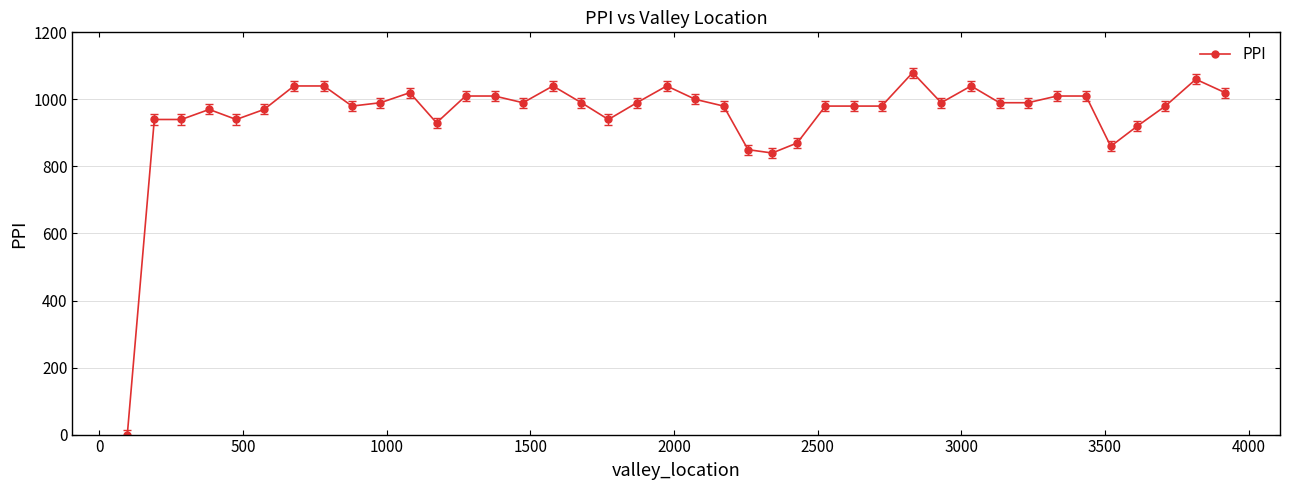

Reading right to left, extract all data points from this chart.

1020	1060	980	920	860	1010	1010	990	990	1040	990	1080	980	980	980	870	840	850	980	1000	1040	990	940	990	1040	990	1010	1010	930	1020	990	980	1040	1040	970	940	970	940	940	0